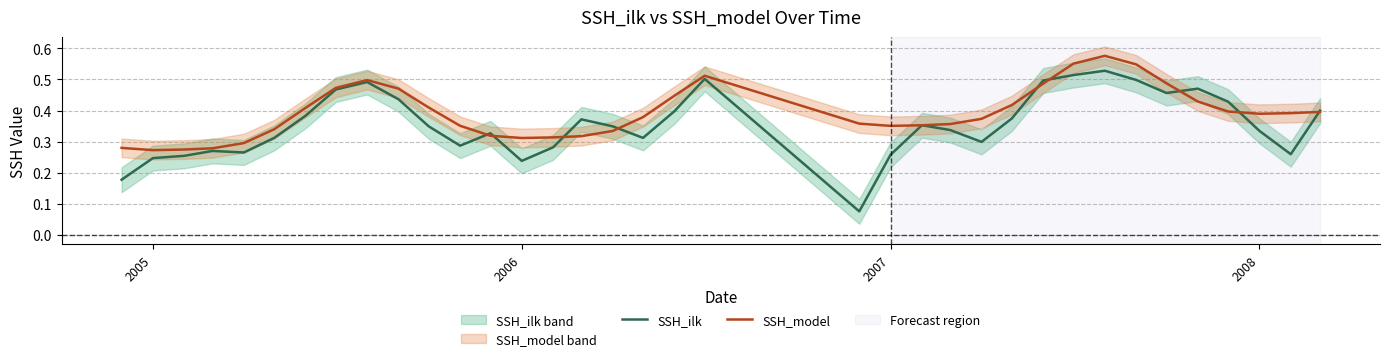

At which category does SSH_model reach its first local valley?

2005